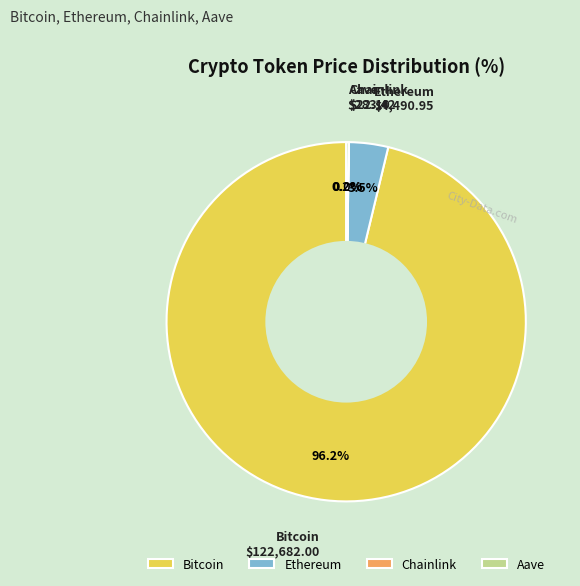

What percentage is NOT represented by Ethereum?

96.5%